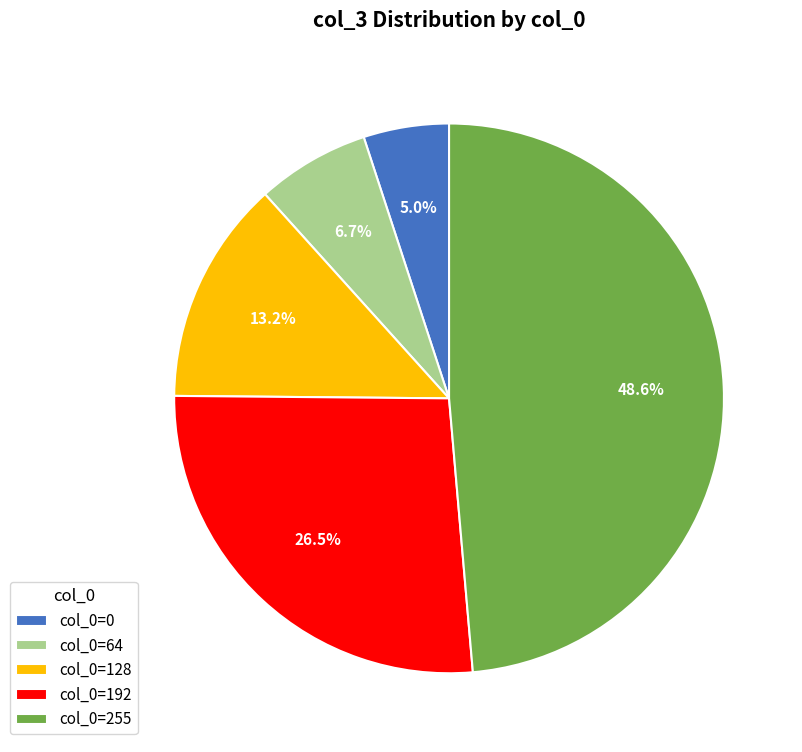

Which has a higher value, col_0=128 or col_0=64?

col_0=128